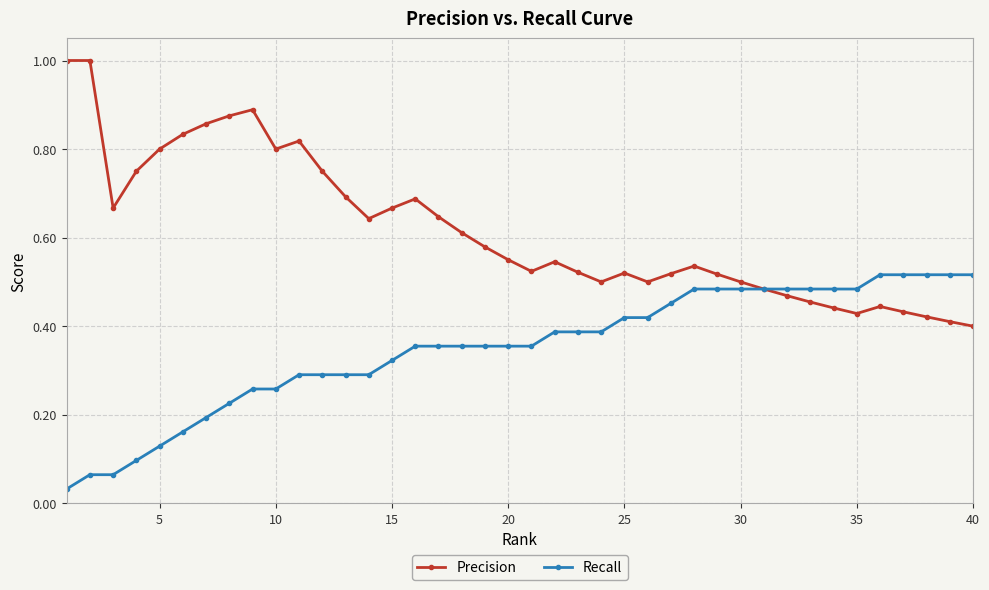

Which series has the widest spread of values?

Precision